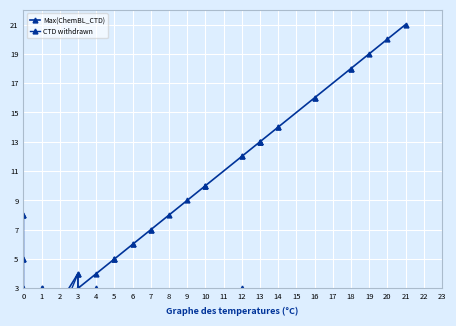

Rank the series by their maximum value, from lowest to highest.

CTD withdrawn, Max(ChemBL_CTD)